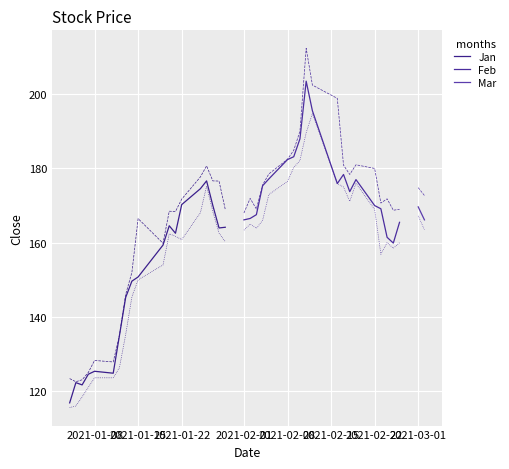

What is the sum of all Close values?

6494.5